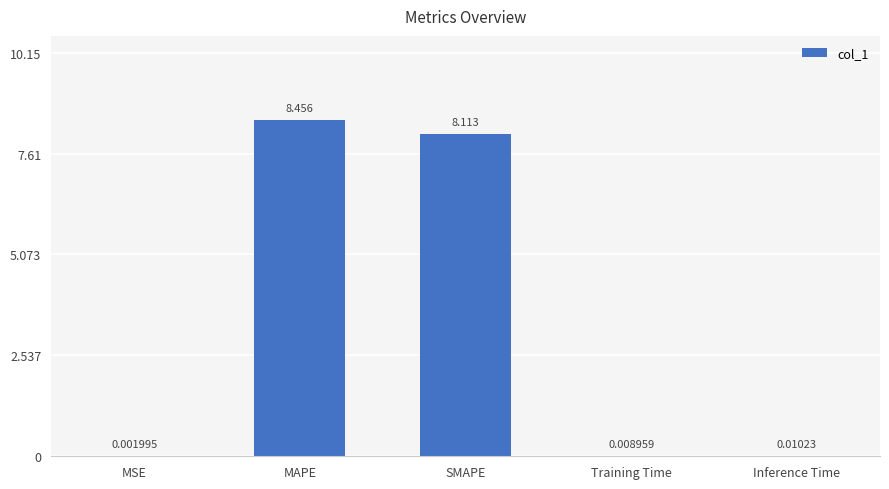

Where is the data nearest to the value 4?

Inference Time